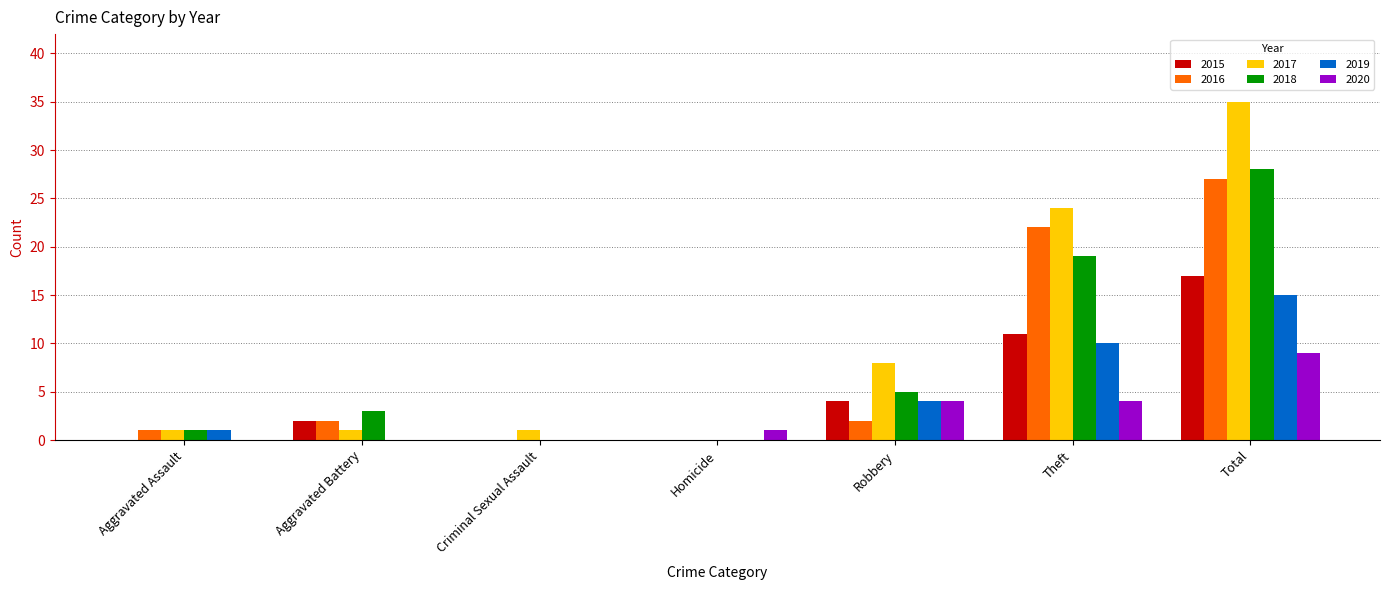

Which category has the highest value in the 2020 series?

Total